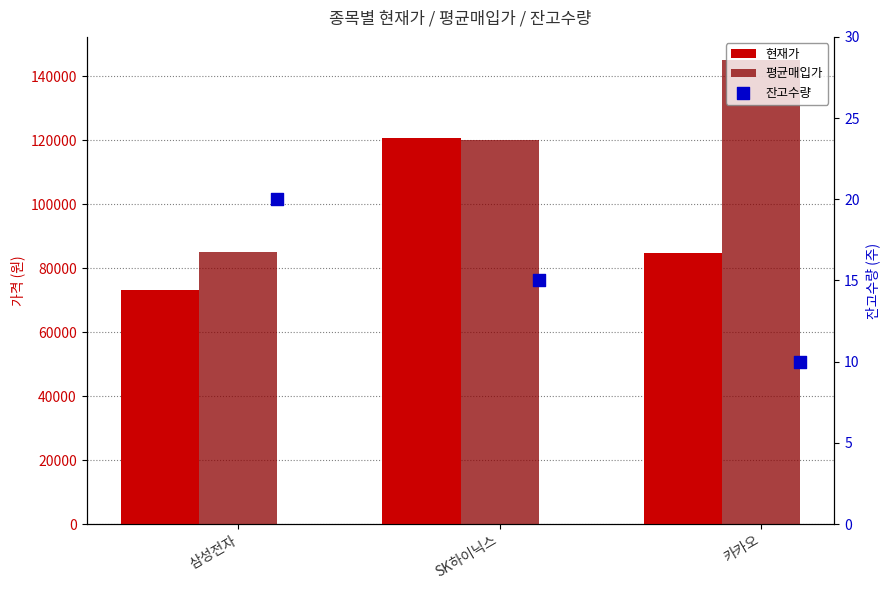

At how many categories does at least one series exceed 70501?

3